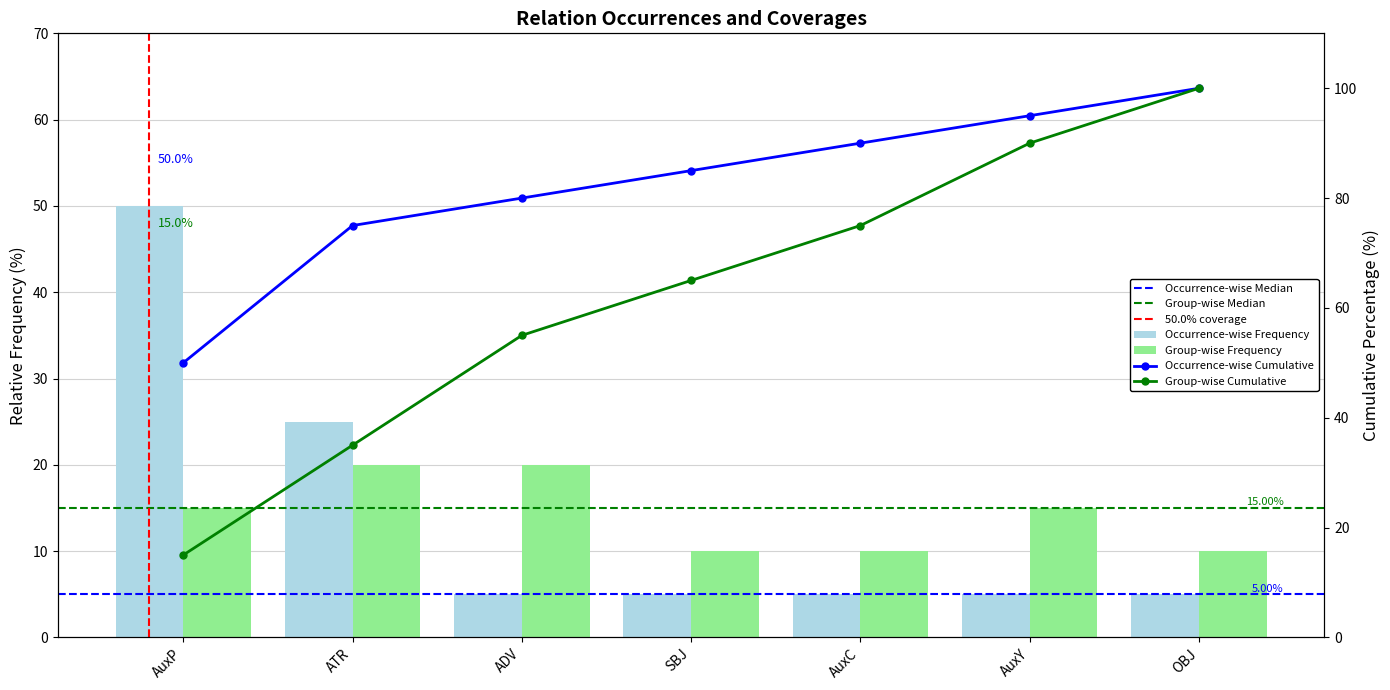

Between AuxY and SBJ, which is larger?

AuxY